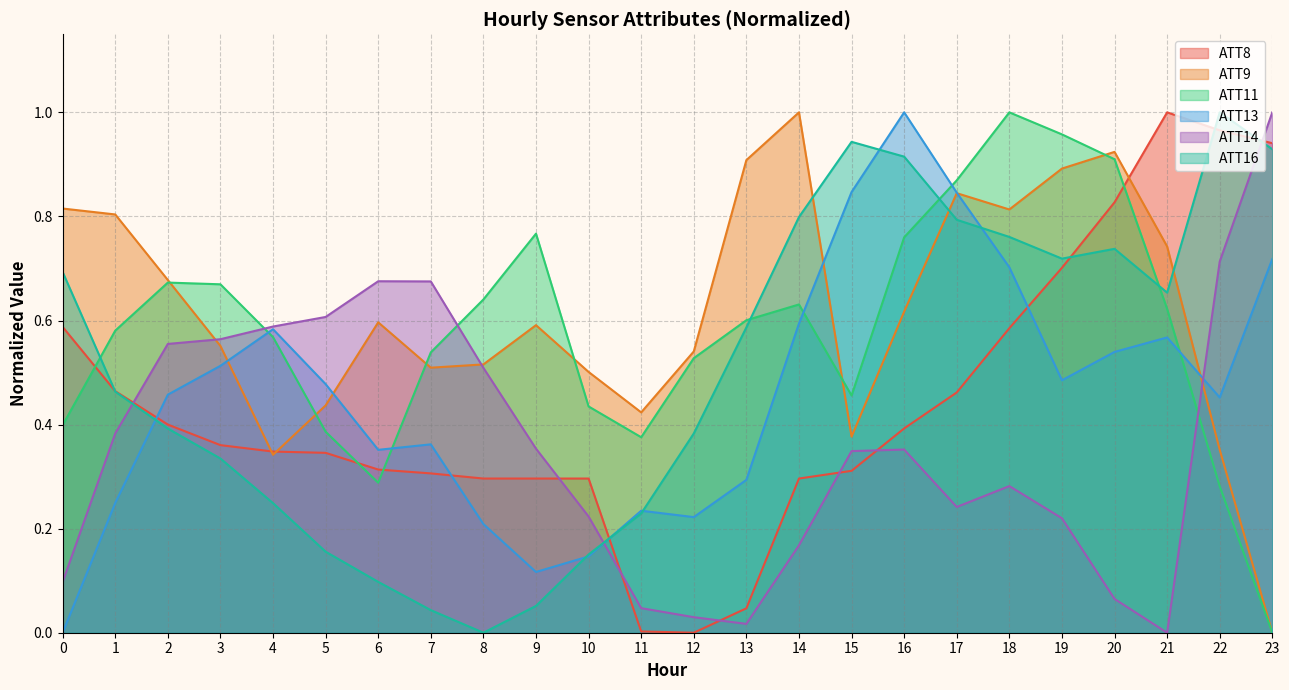

How many data points in ATT14 are above 0?

23